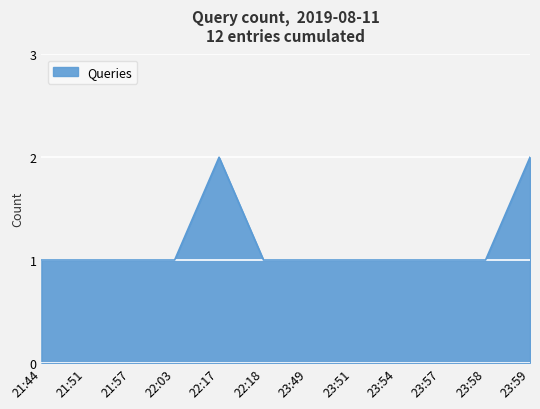

True or false: the data shows 1 at 23:51.

True